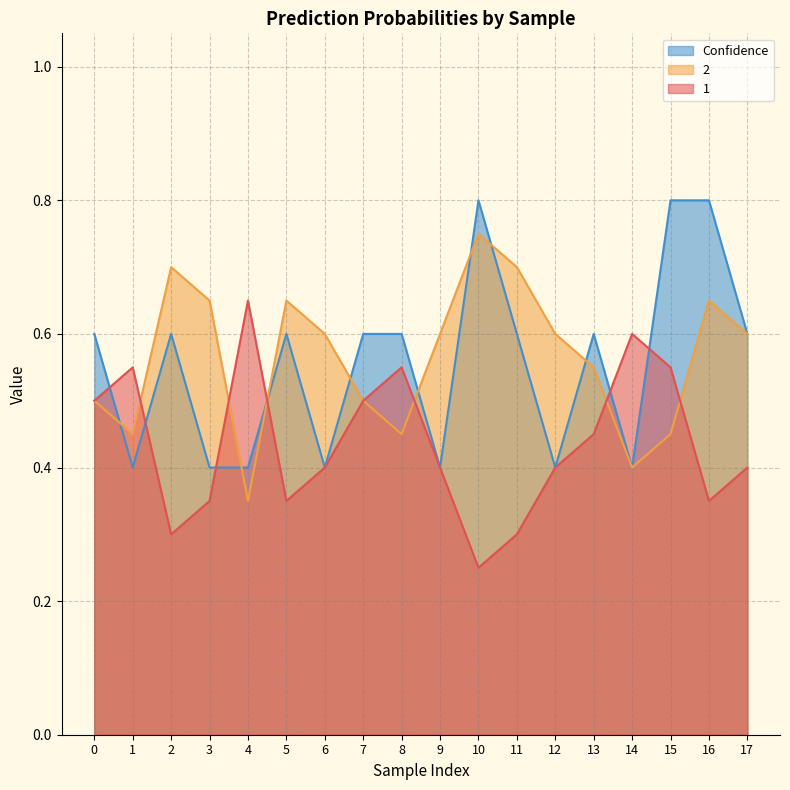

List the series in order of their peak value, lowest first.

1, 2, Confidence